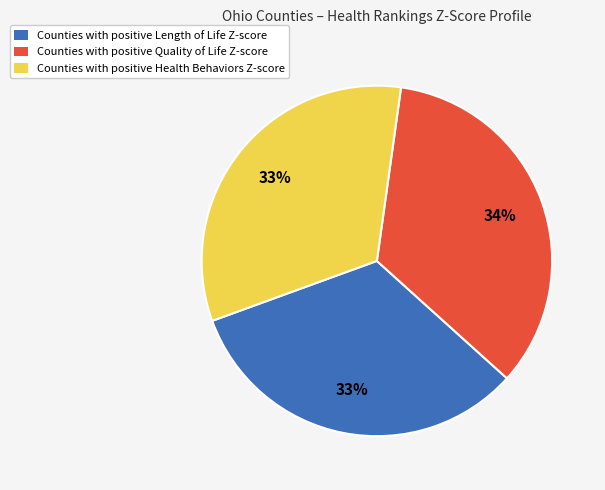

Count the number of slices in the pie.

3